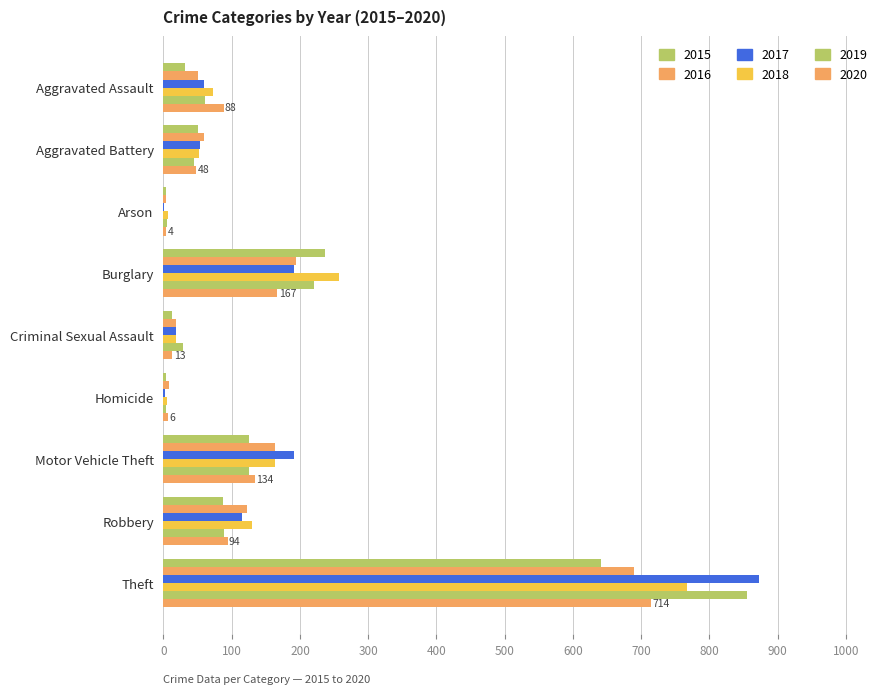

The value of 2016 at Robbery is 32. True or false?

False